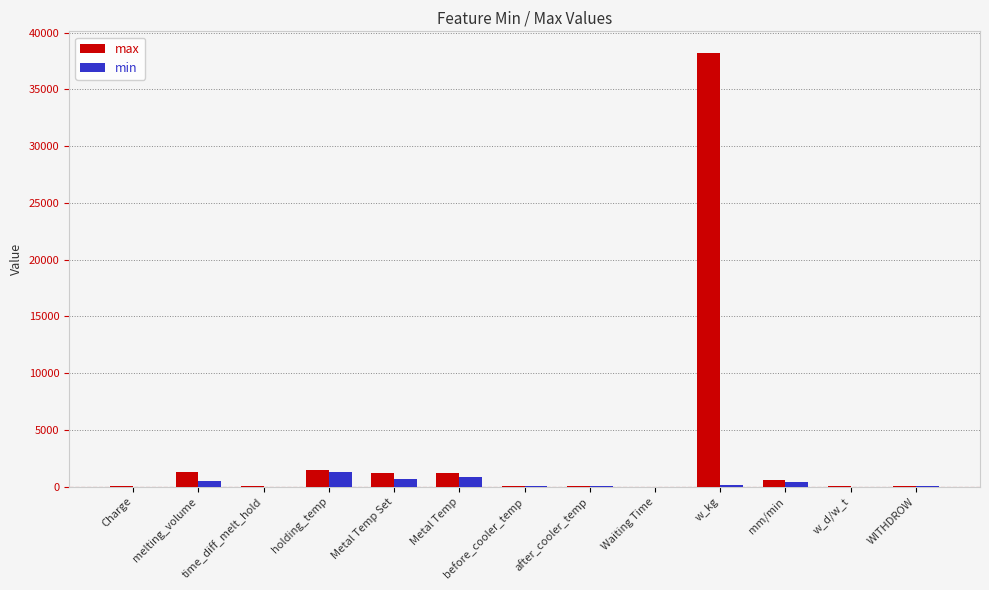

How many data points does each series have?

13